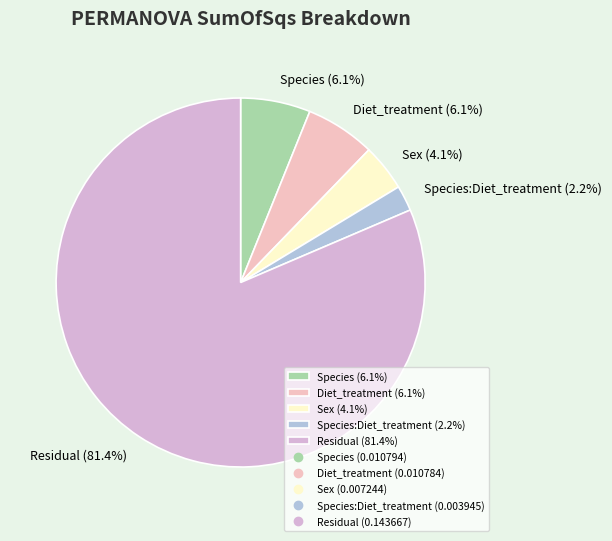

What percentage is NOT represented by Sex (4.1%)?

95.9%